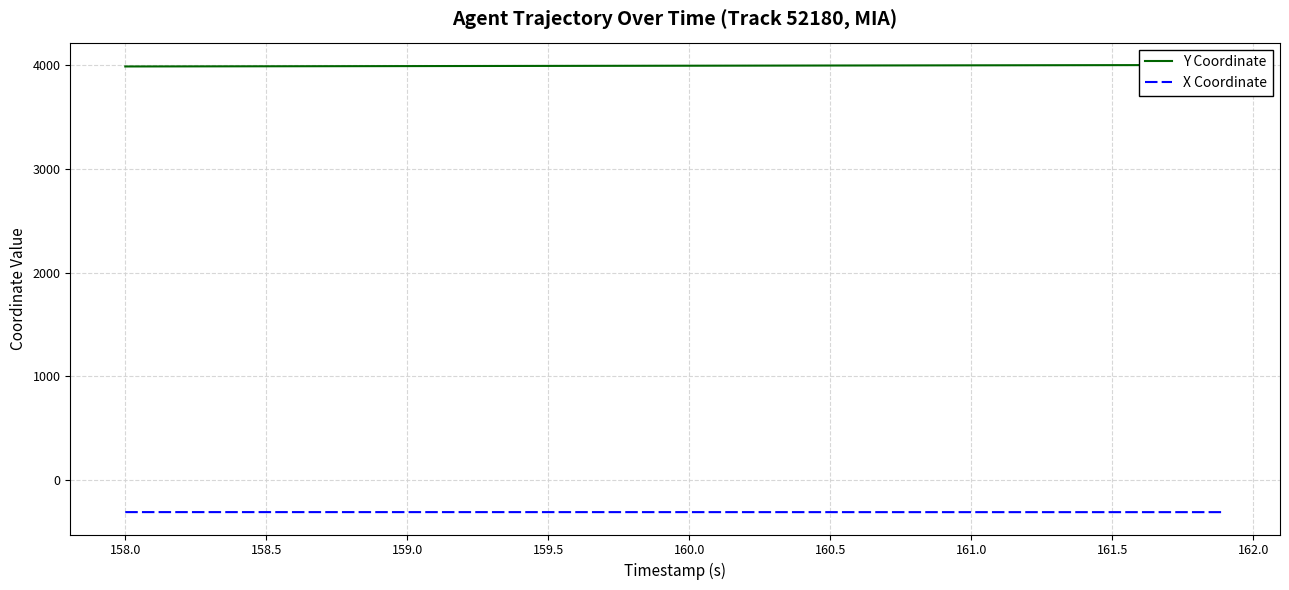

What is the average value of the X Coordinate series?

-306.1